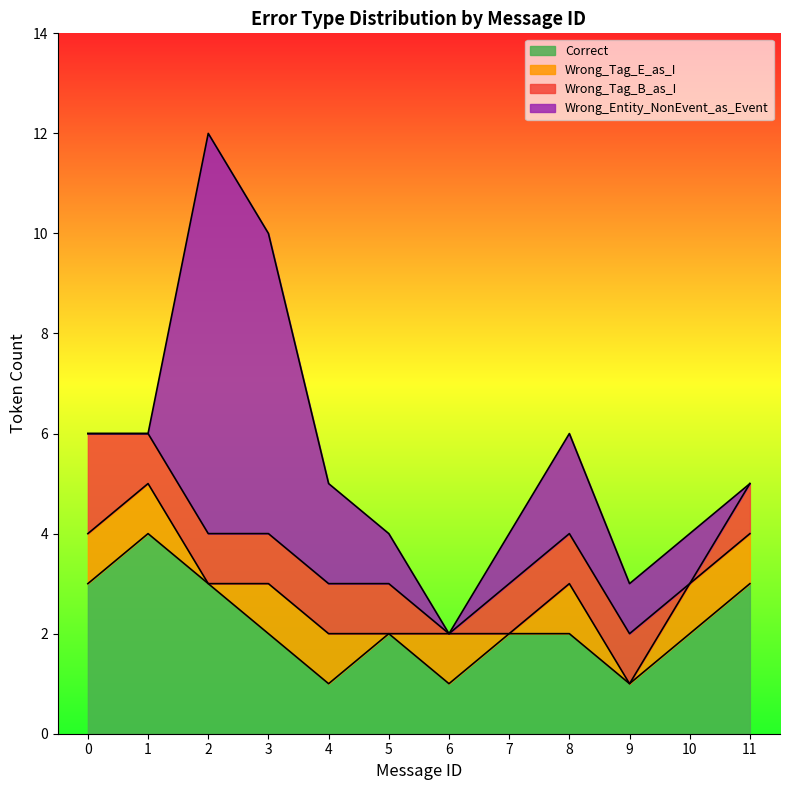

Does the chart have visible grid lines?

No